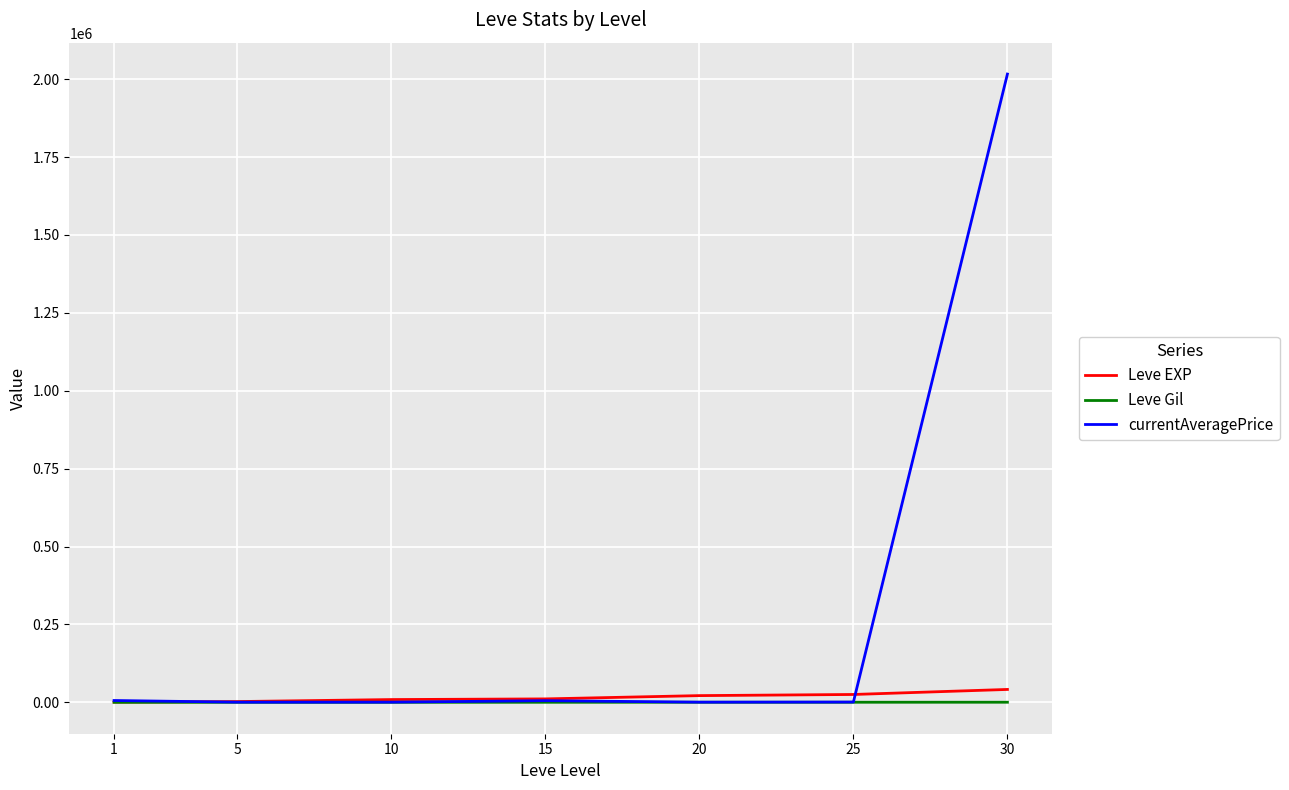

What is the sum of all Leve Gil values?

1693.0